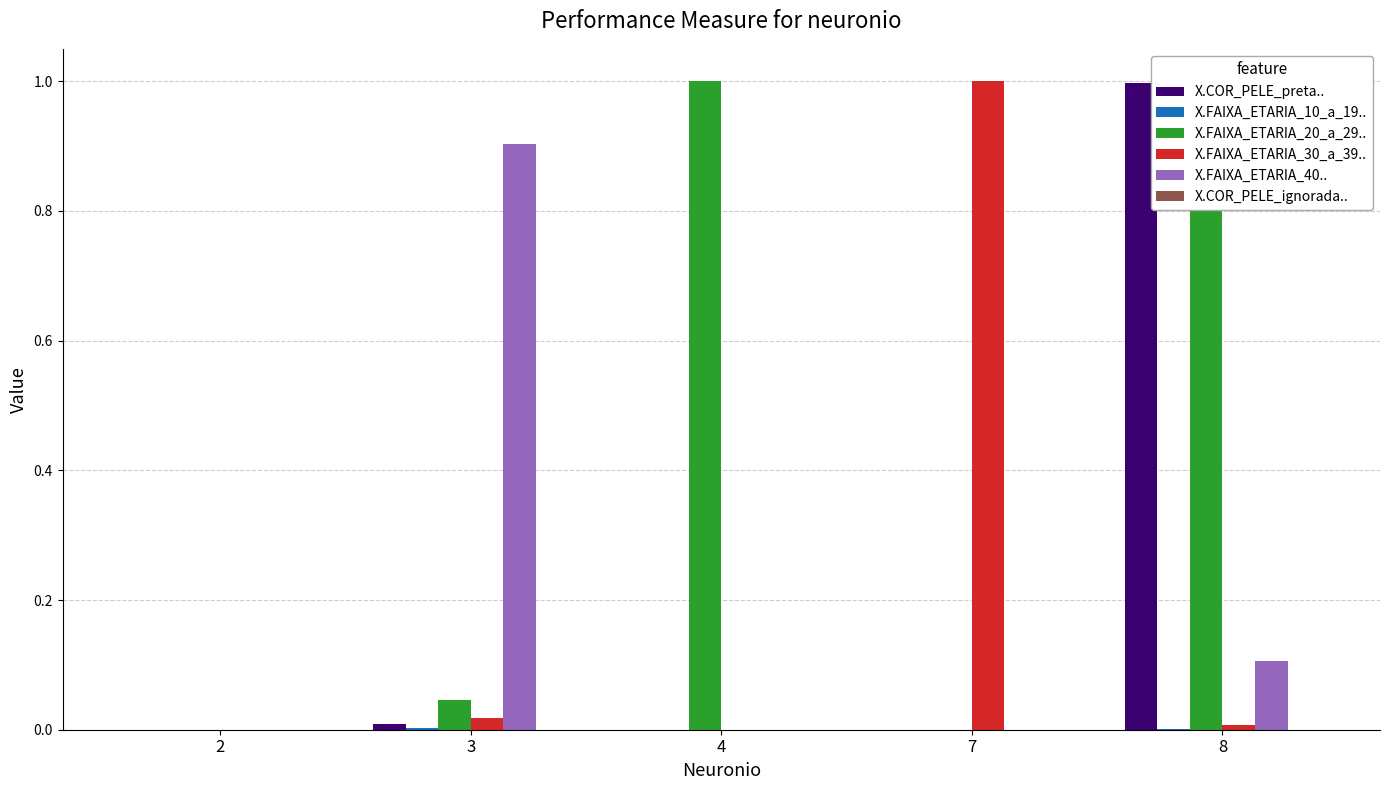

True or false: X.COR_PELE_preta.. has a value of 0.0 at 3.

True